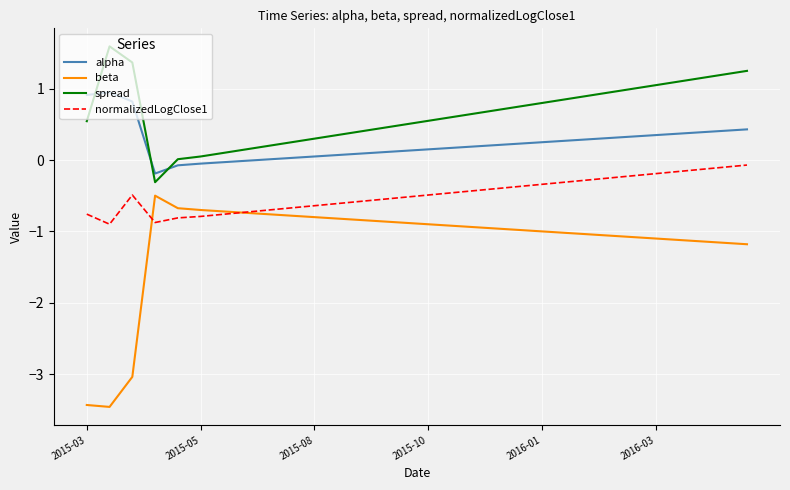

What is the smallest value displayed?

-3.5